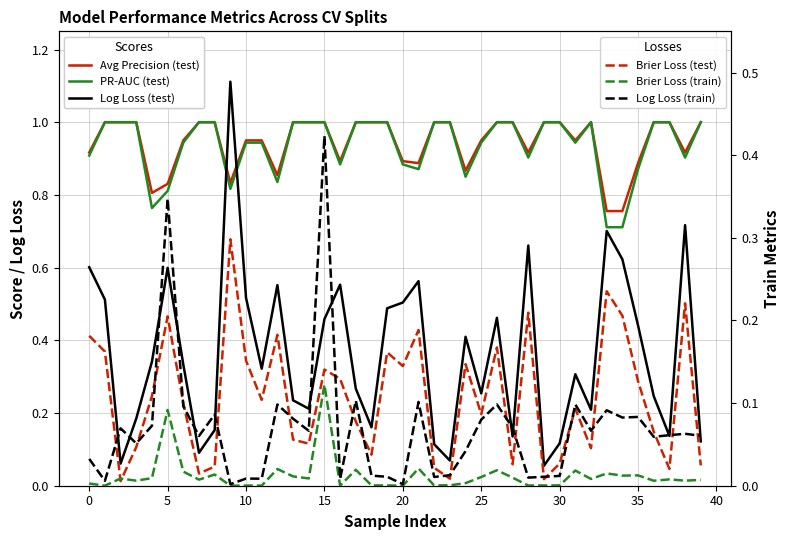

What is the sum of all Avg Precision (test) values?

37.8